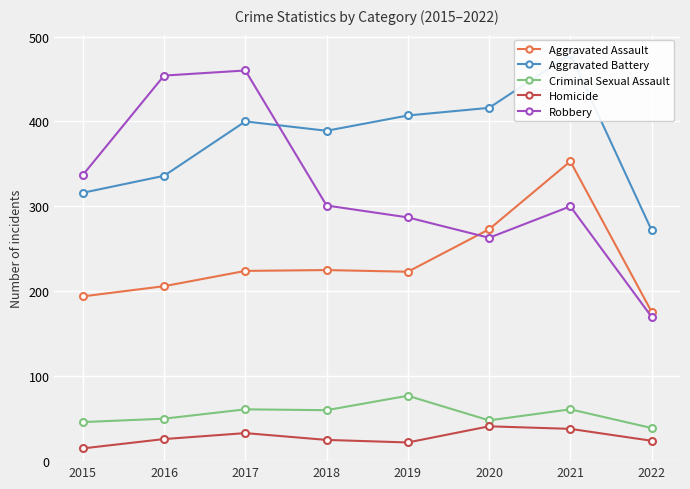

What is the spread (max minus min) of values at 2019?

385